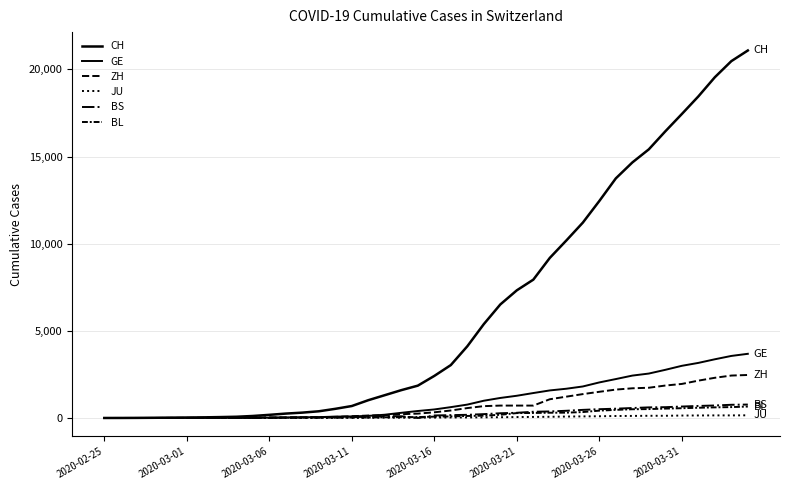

Which series has the largest range (max minus min)?

CH